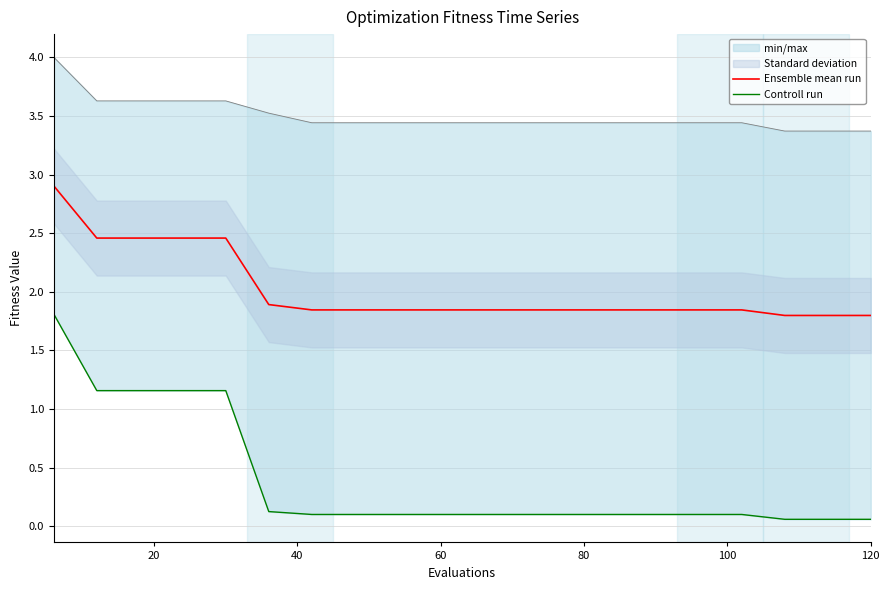

How many categories are shown in the chart?

20